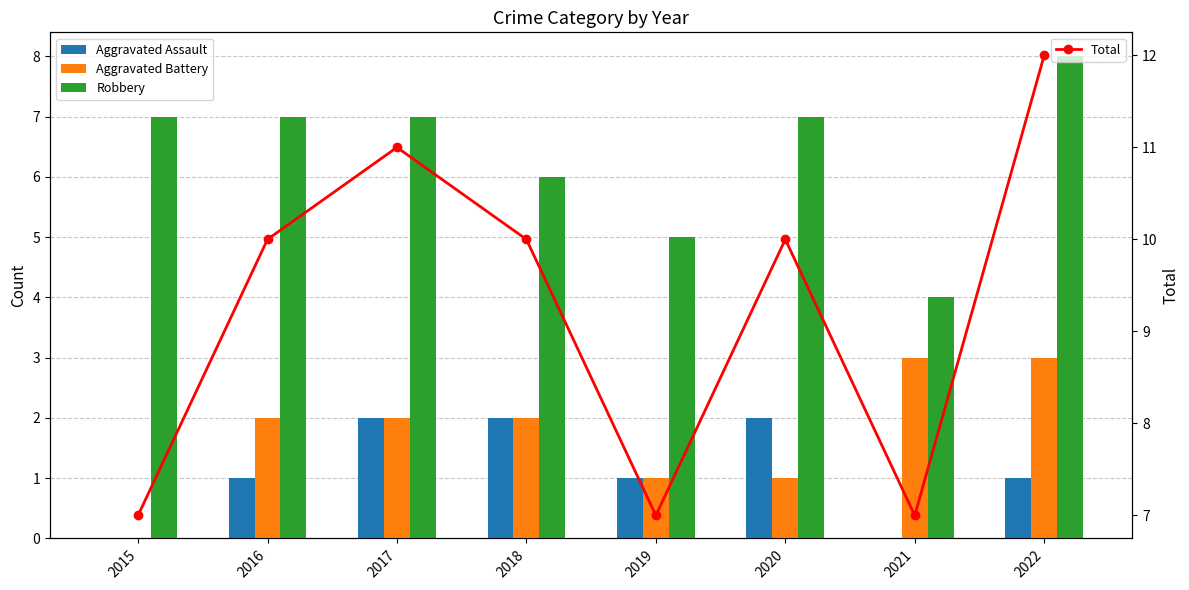

What is the maximum value for Aggravated Assault?

2